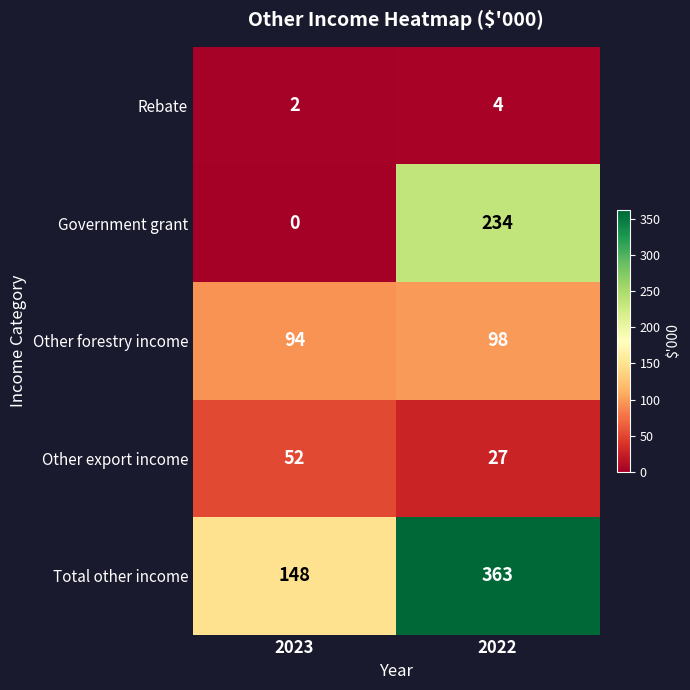

At which category is the sum across all series the highest?

2022